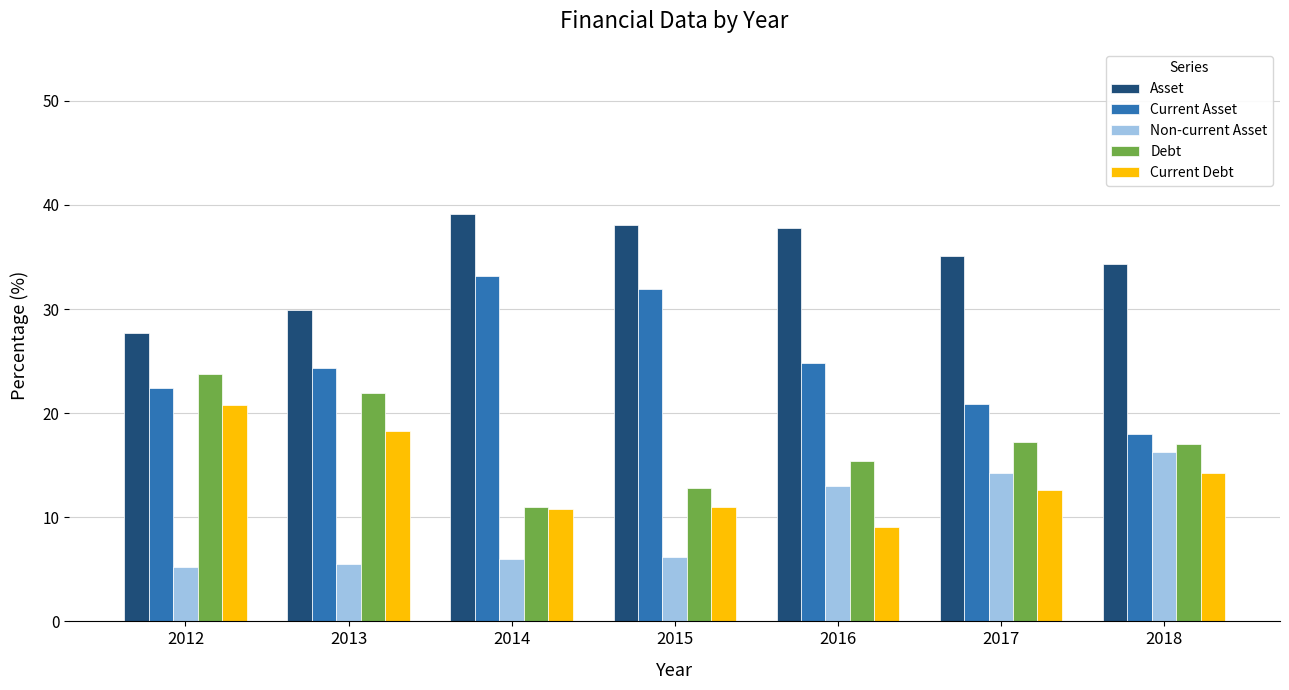

What is the difference between the maximum and minimum values in the Non-current Asset series?

11.0